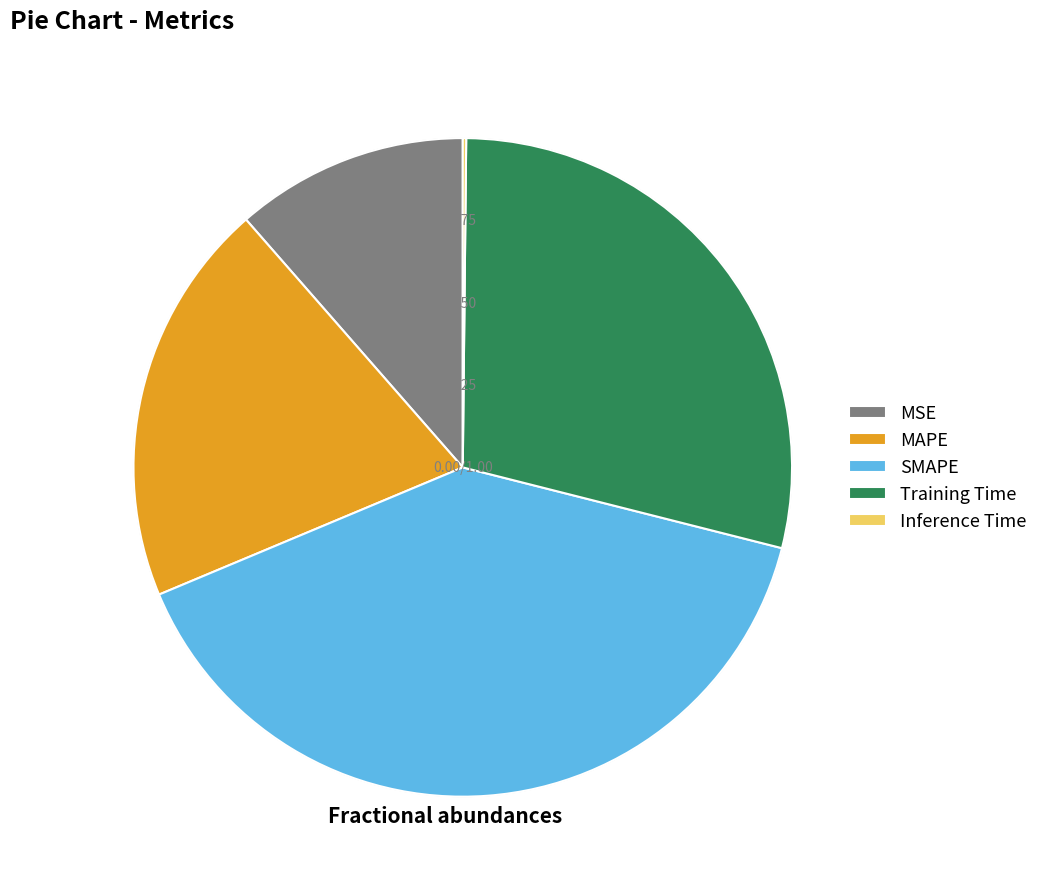

Between MSE and SMAPE, which is larger?

SMAPE